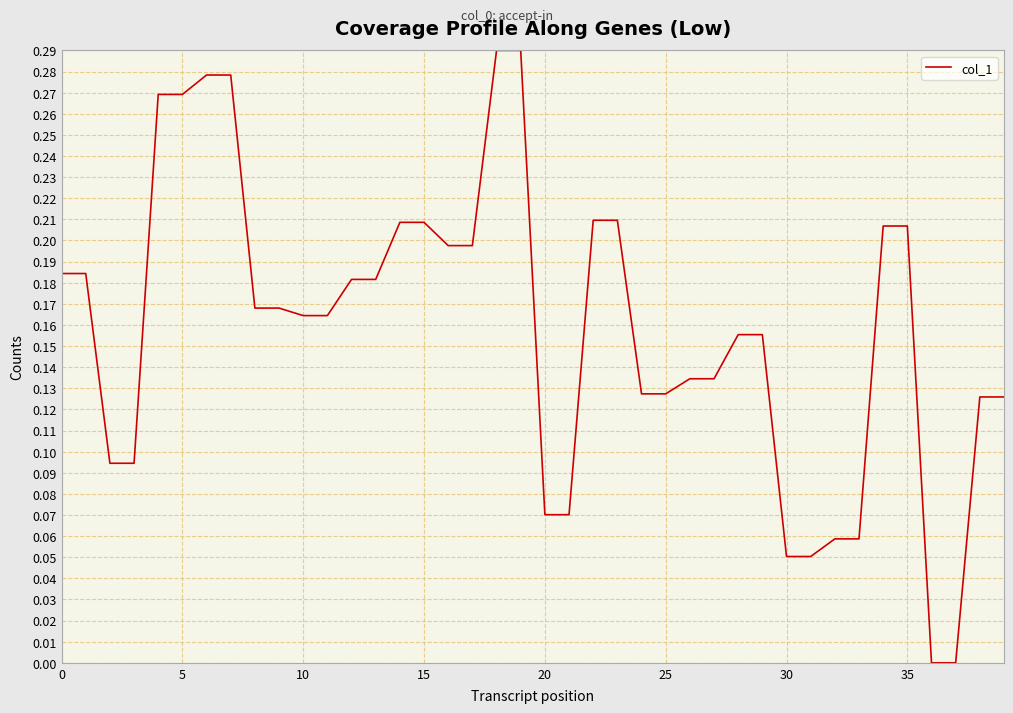

How many lines are shown in the chart?

1